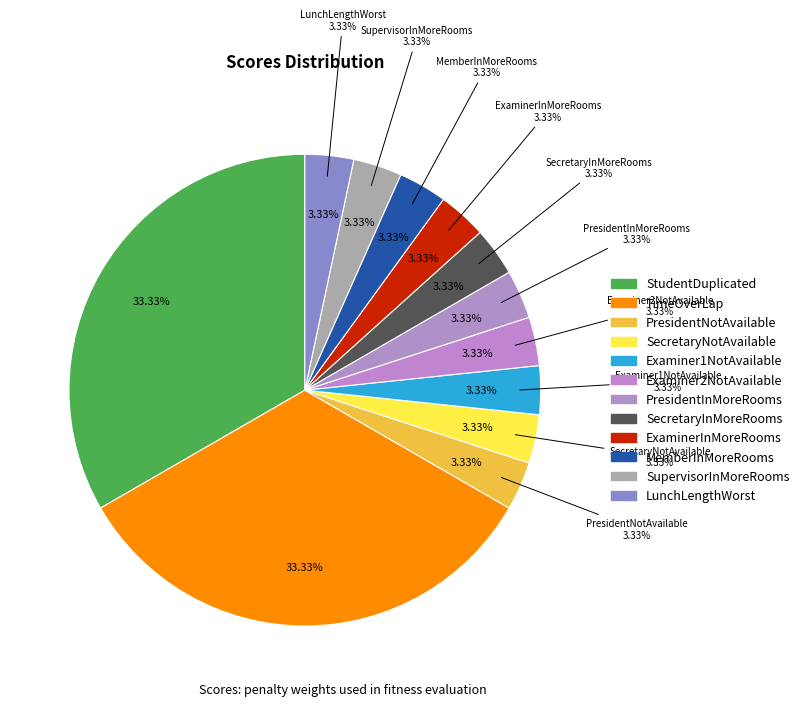

Is there any slice that represents more than half of the pie?

No